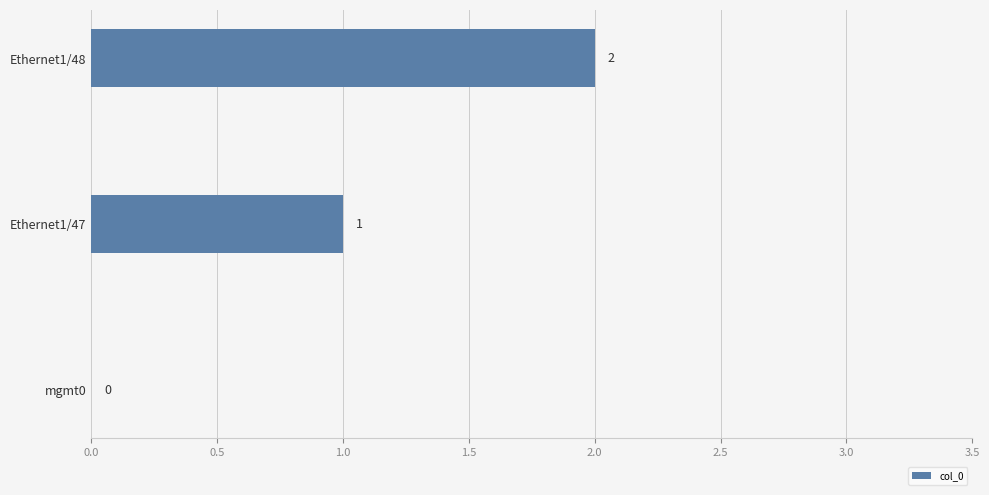

Is it true that the value at mgmt0 is 1?

False